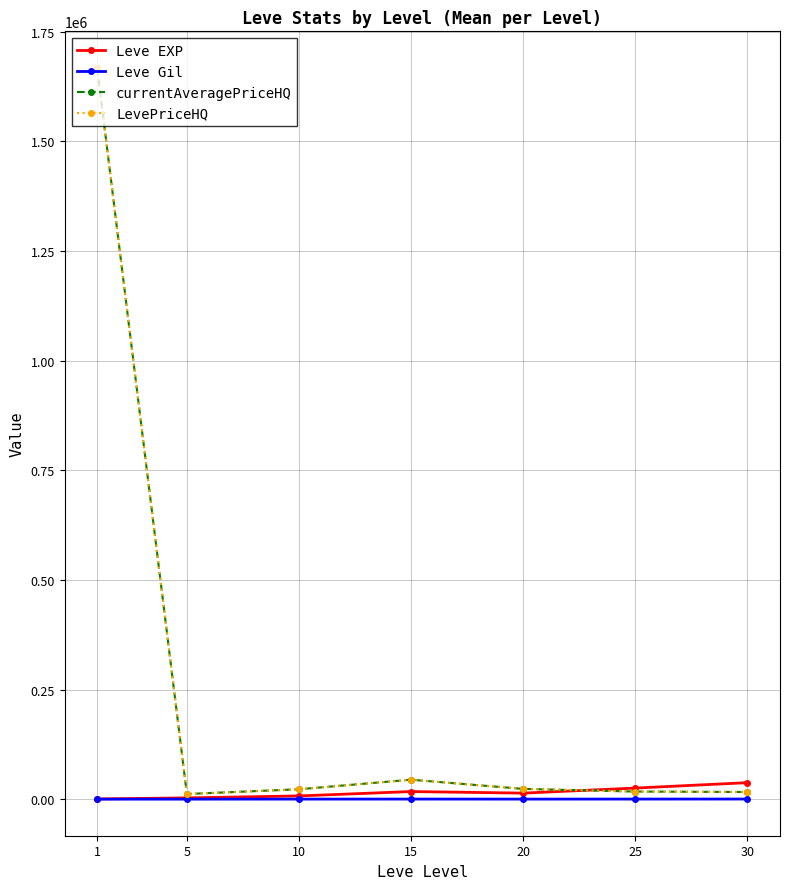

Which label corresponds to the smallest value in the chart?

1